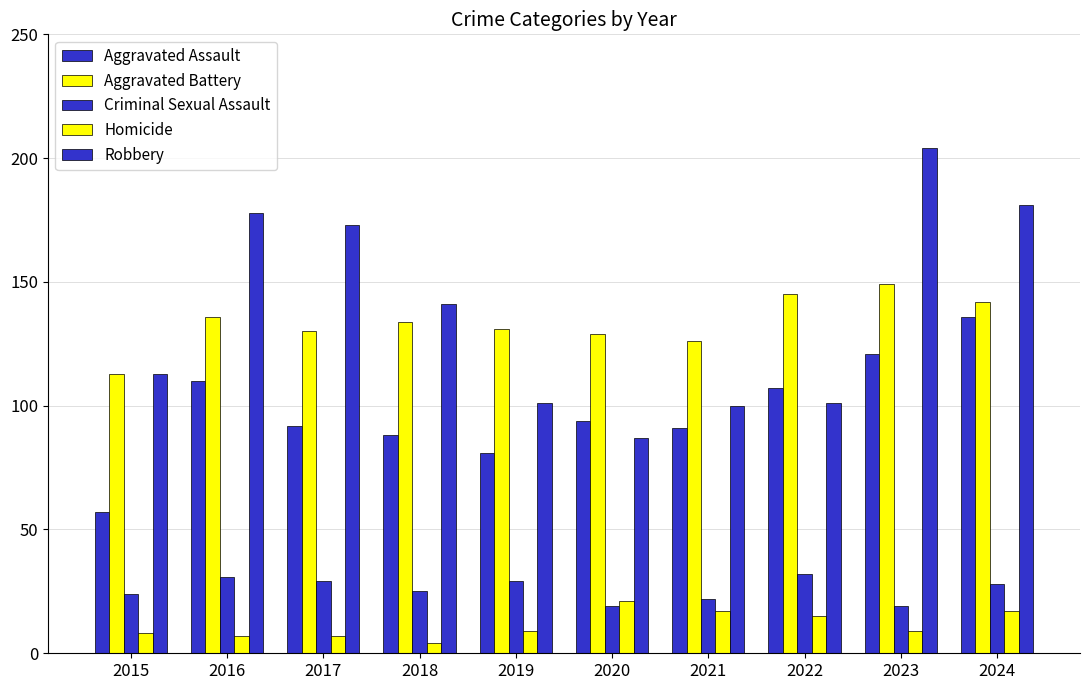

Which series has the widest spread of values?

Robbery